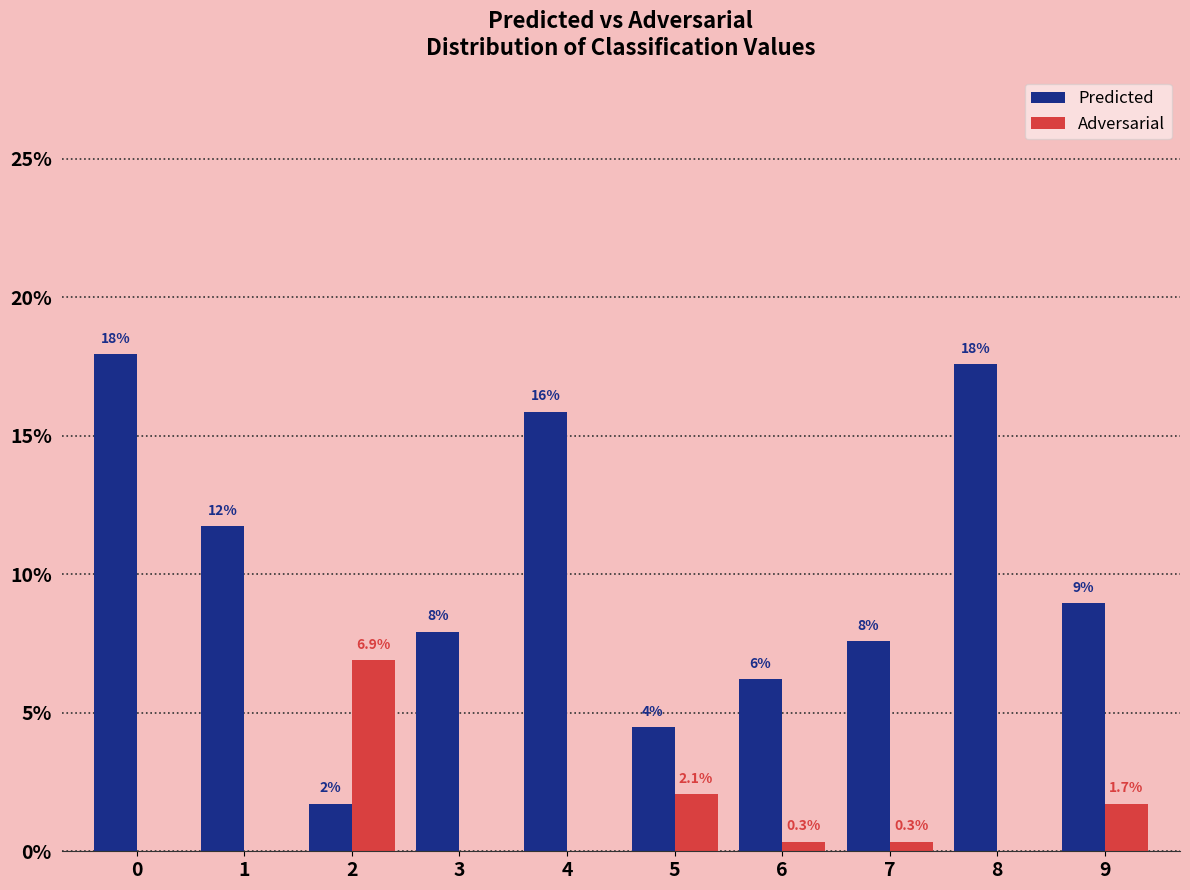

Reading left to right, what are all the values shown in this chart?

Predicted: 0=17.9	1=11.7	2=1.7	3=7.9	4=15.9	5=4.5	6=6.2	7=7.6	8=17.6	9=9.0
Adversarial: 0=0.0	1=0.0	2=6.9	3=0.0	4=0.0	5=2.1	6=0.3	7=0.3	8=0.0	9=1.7